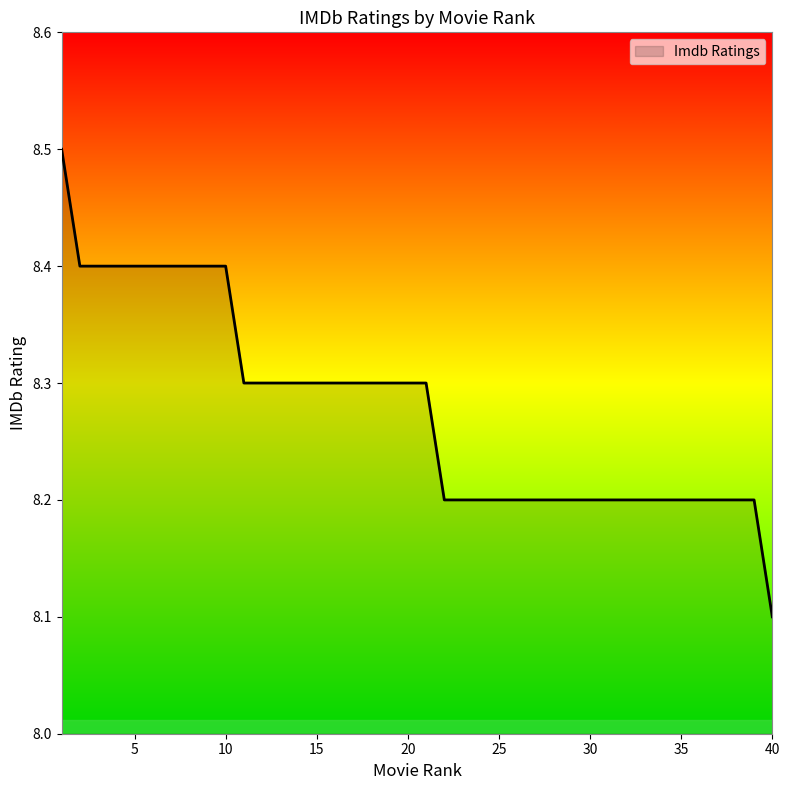

What is the smallest value displayed?

8.1